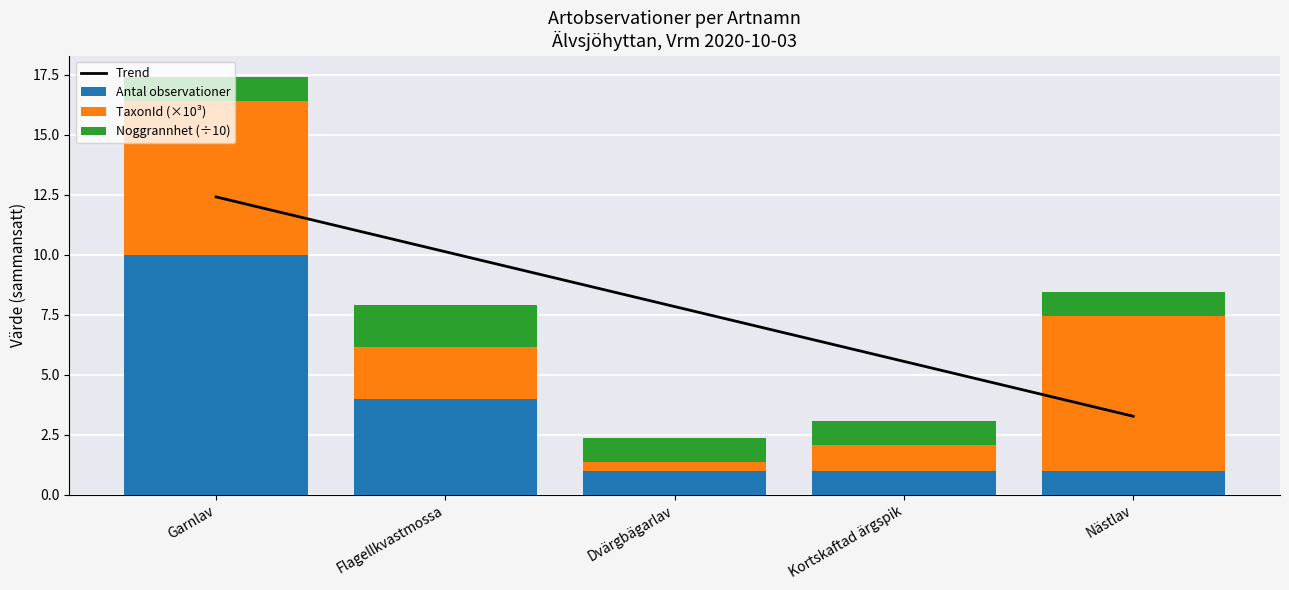

Is it true that TaxonId (×10³) equals 0.2 at Dvärgbägarlav?

False